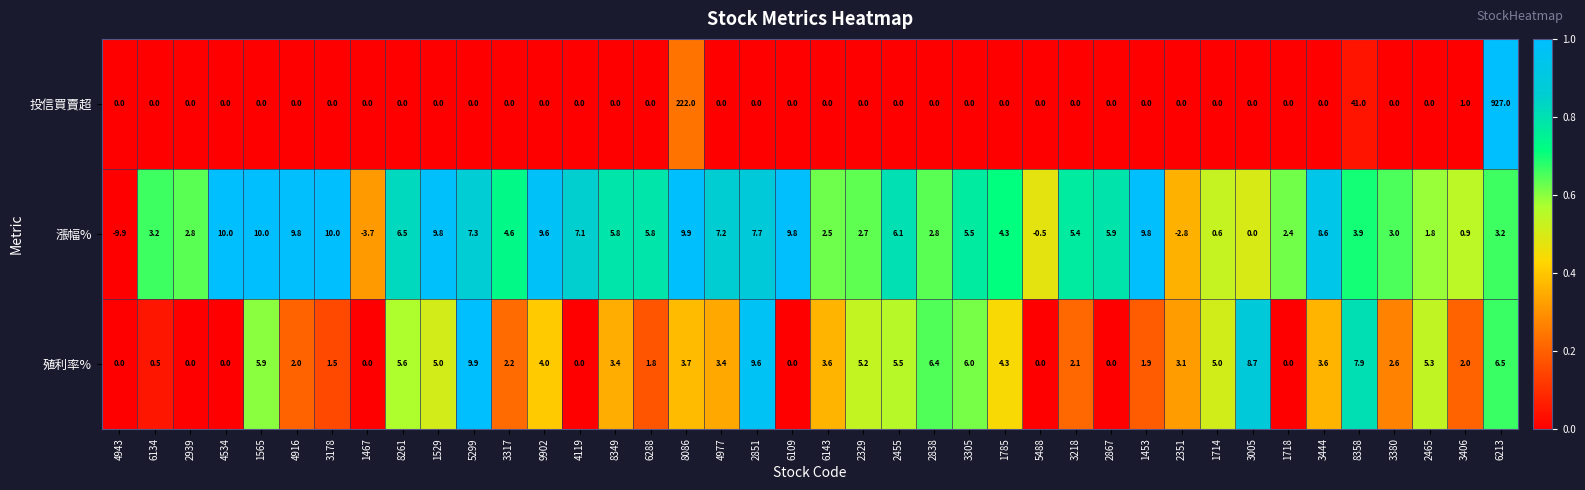

Rank the series by their maximum value, from highest to lowest.

投信買賣超, 漲幅%, 殖利率%